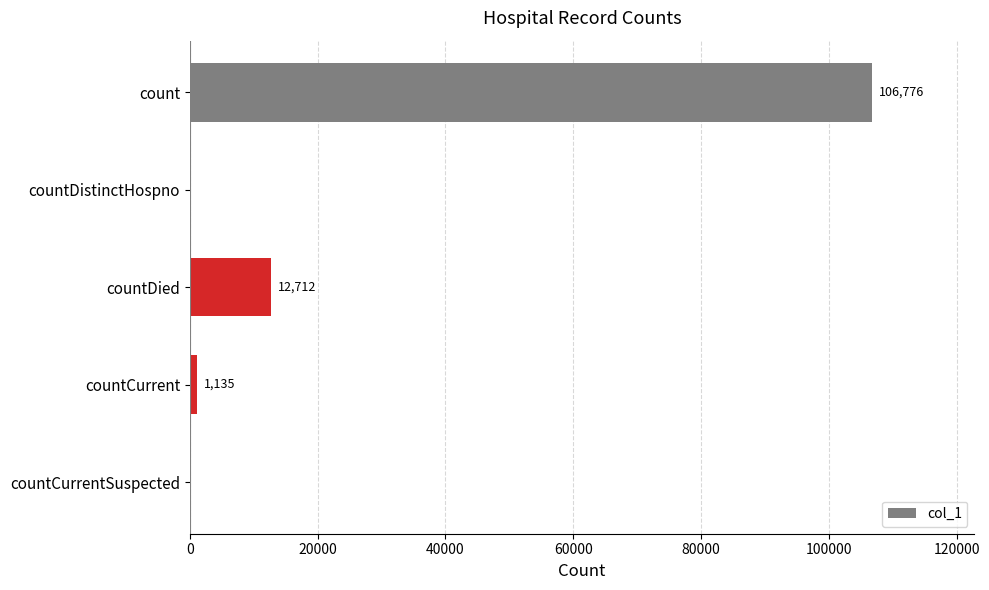

What is the sum of all values?

120623